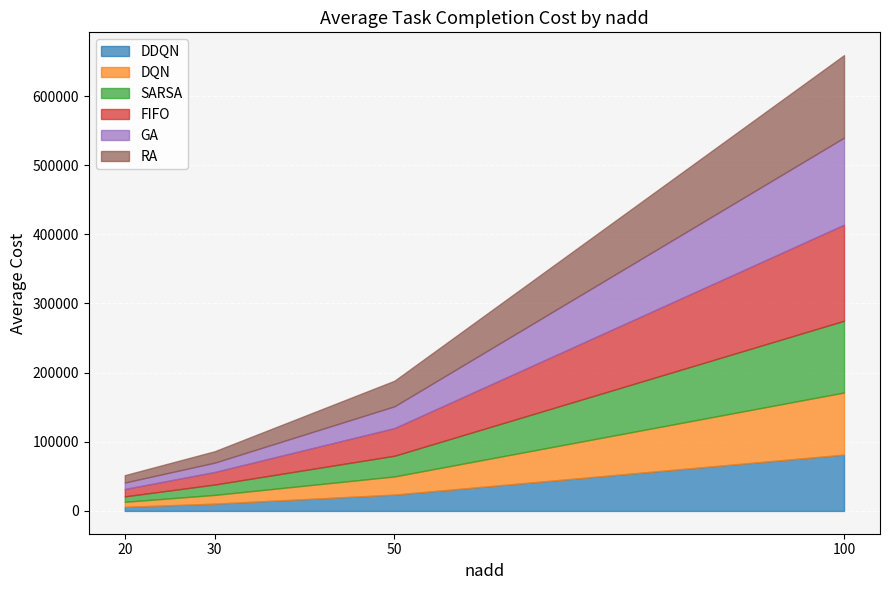

What are all the series names shown in the legend?

DDQN, DQN, SARSA, FIFO, GA, RA